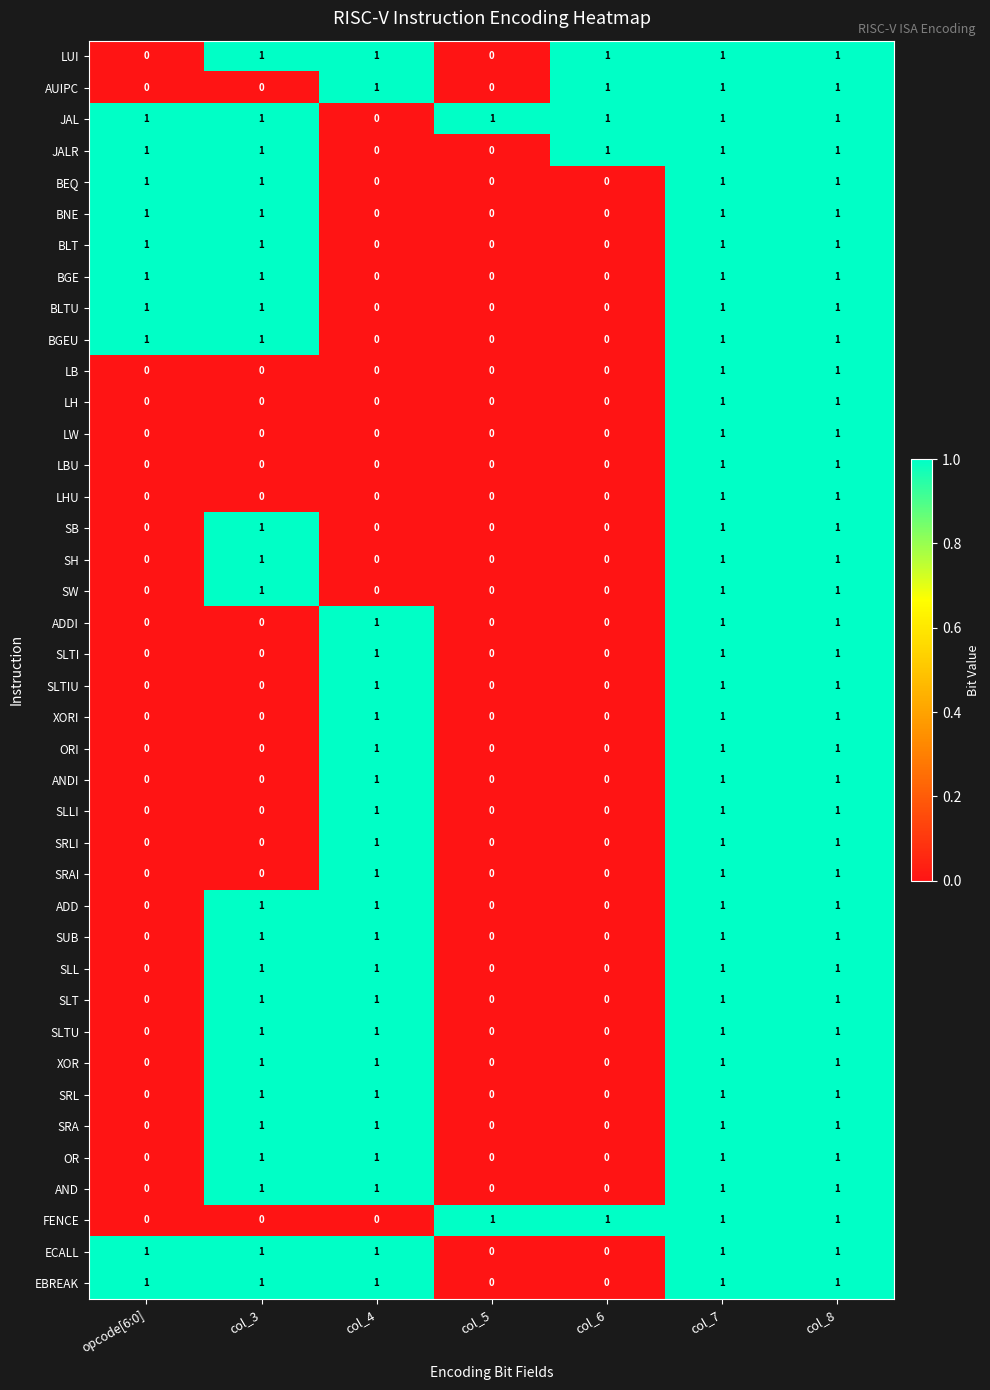

Count the SLTU values in the range 0 to 1.

7